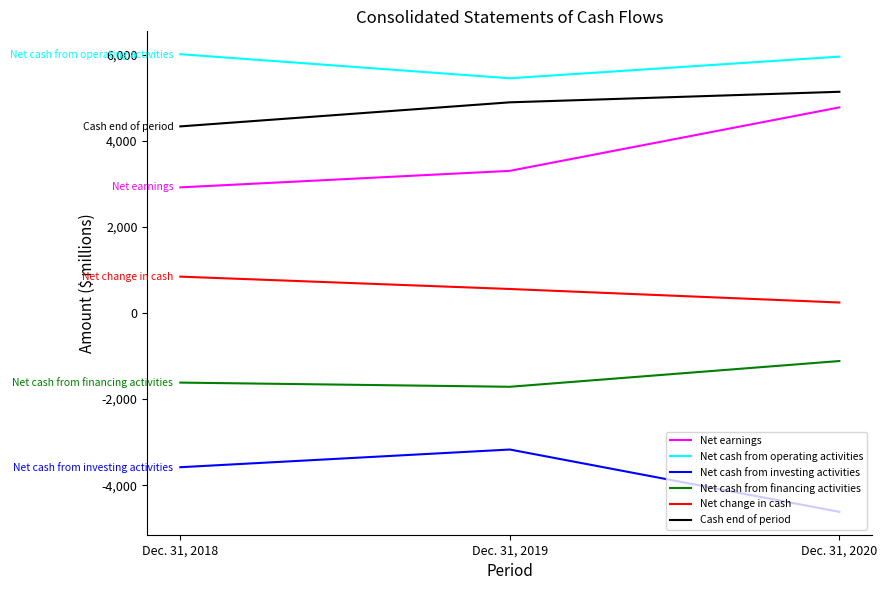

The value of Net earnings at Dec. 31, 2020 is 4778. True or false?

True